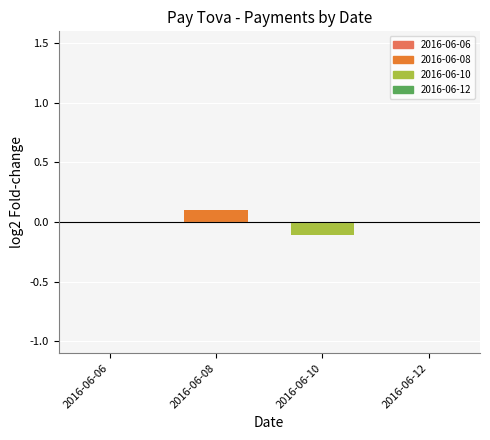

How many series are shown in this chart?

1